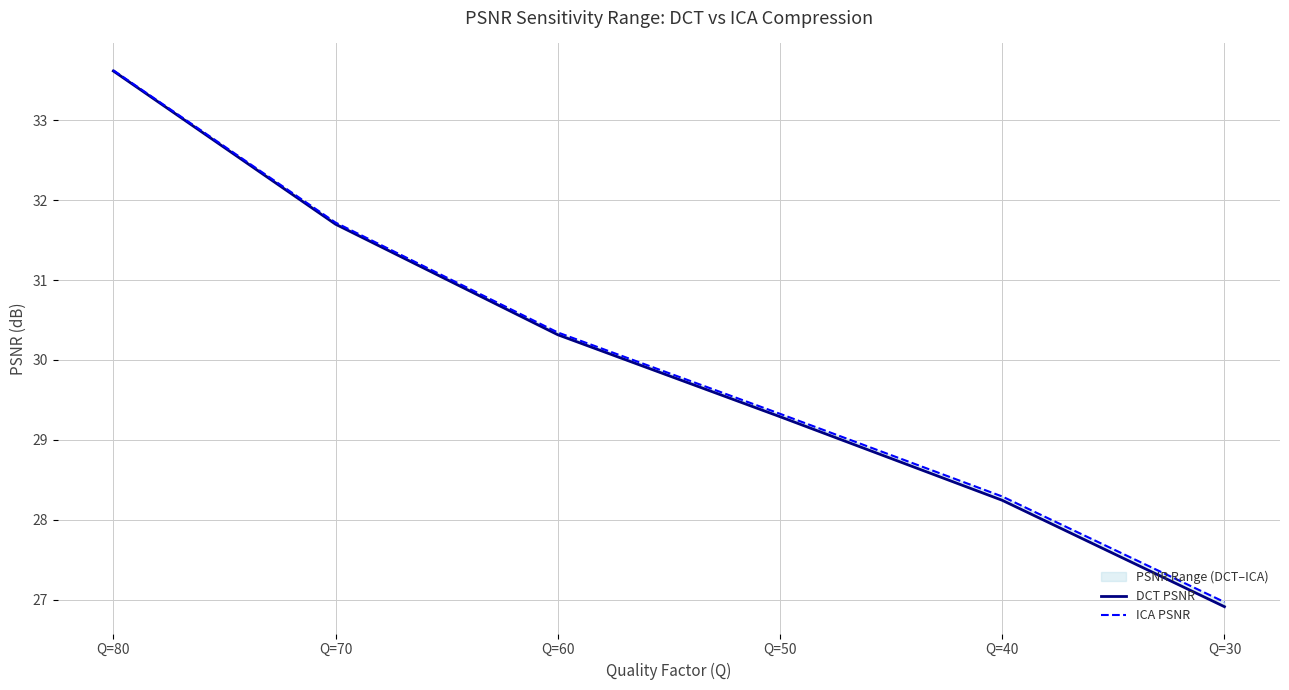

Is the value of ICA PSNR at Q=30 greater than the value of DCT PSNR at Q=60?

No